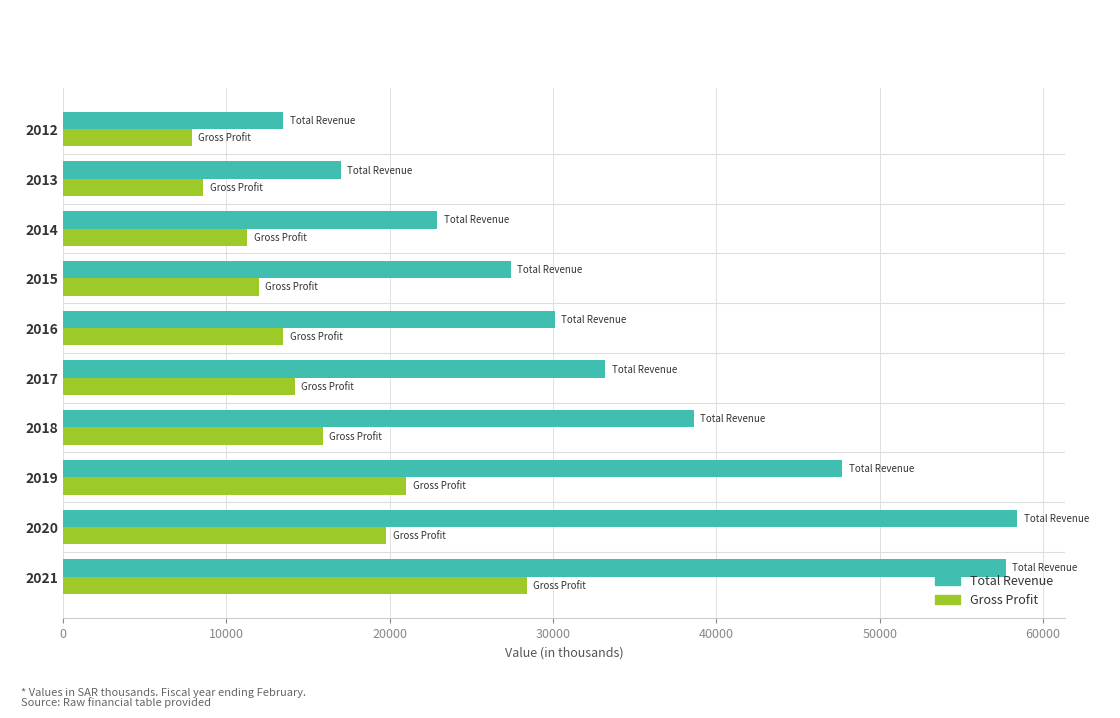

List the series in order of their overall mean, highest first.

Total Revenue, Gross Profit